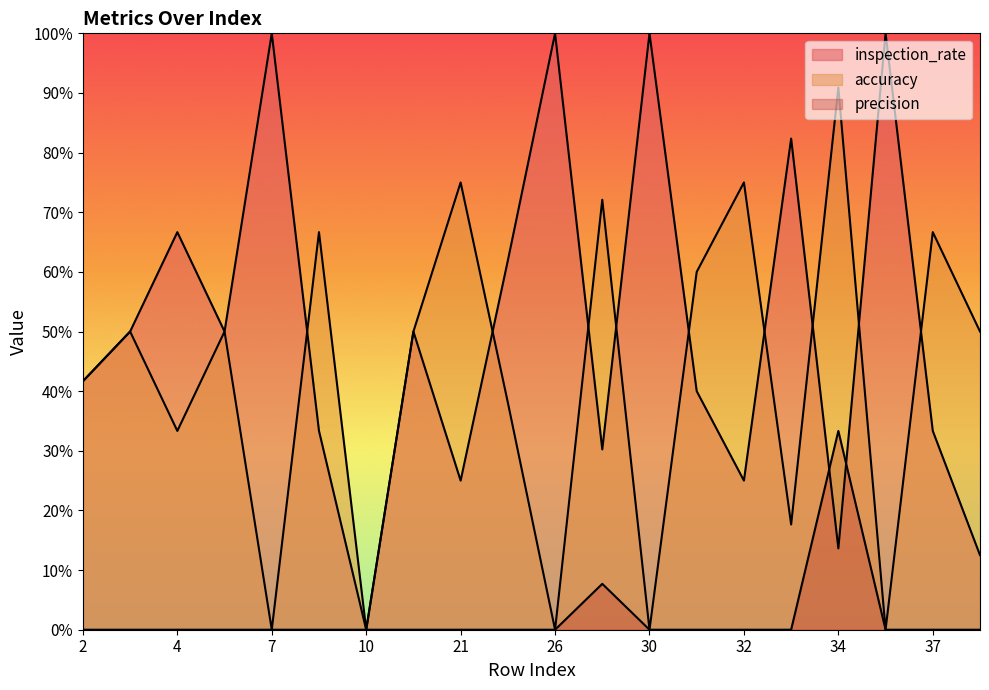

Does the chart display data point markers on the line(s)?

No